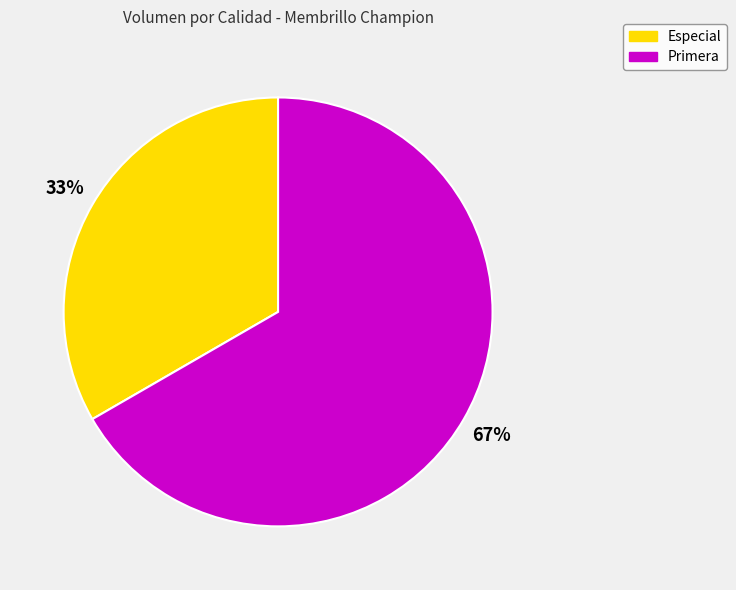

True or false: Primera accounts for 60% of the total.

False